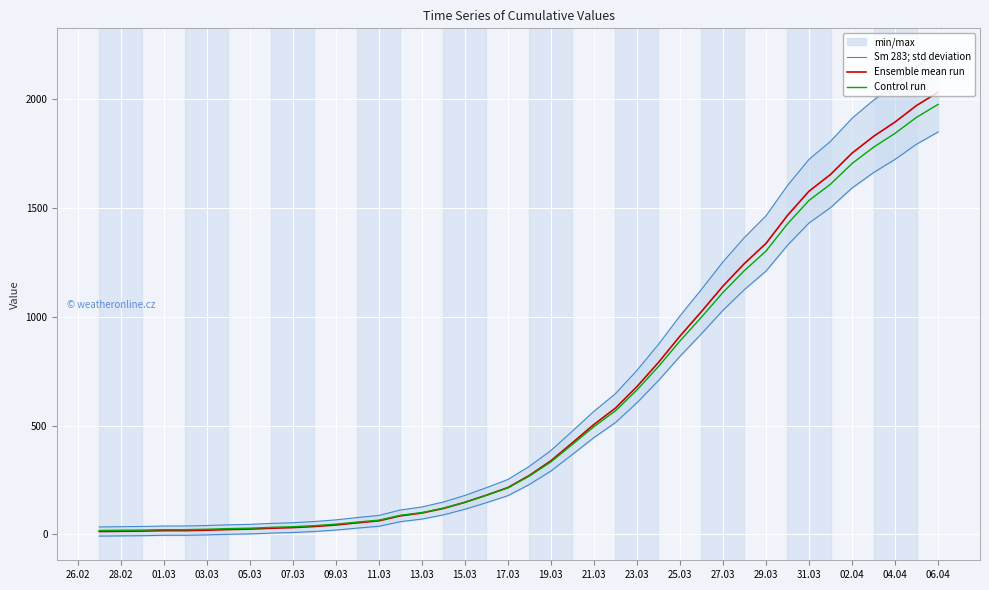

Which series has the largest range (max minus min)?

Sm 283; std deviation